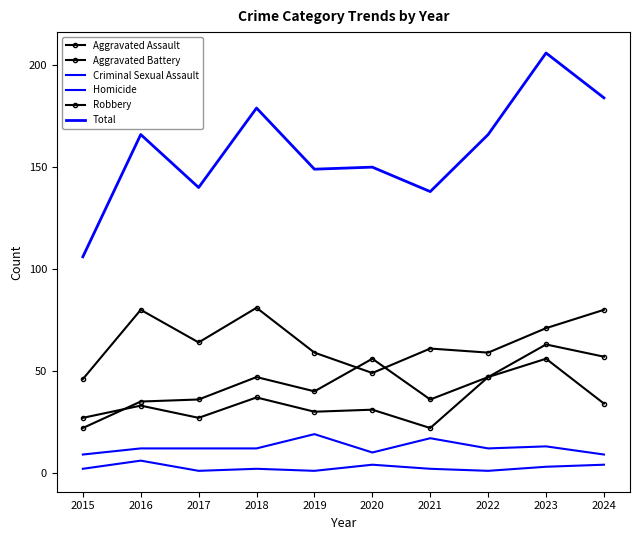

Reading left to right, list all the values displayed in this chart.

Aggravated Assault: 2015=22	2016=35	2017=36	2018=47	2019=40	2020=56	2021=36	2022=47	2023=63	2024=57
Aggravated Battery: 2015=27	2016=33	2017=27	2018=37	2019=30	2020=31	2021=22	2022=47	2023=56	2024=34
Criminal Sexual Assault: 2015=9	2016=12	2017=12	2018=12	2019=19	2020=10	2021=17	2022=12	2023=13	2024=9
Homicide: 2015=2	2016=6	2017=1	2018=2	2019=1	2020=4	2021=2	2022=1	2023=3	2024=4
Robbery: 2015=46	2016=80	2017=64	2018=81	2019=59	2020=49	2021=61	2022=59	2023=71	2024=80
Total: 2015=106	2016=166	2017=140	2018=179	2019=149	2020=150	2021=138	2022=166	2023=206	2024=184